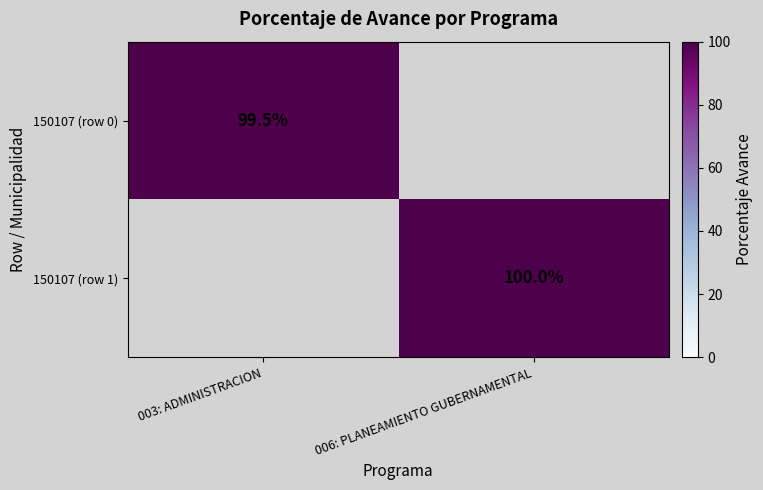

How many data points does each series have?

2